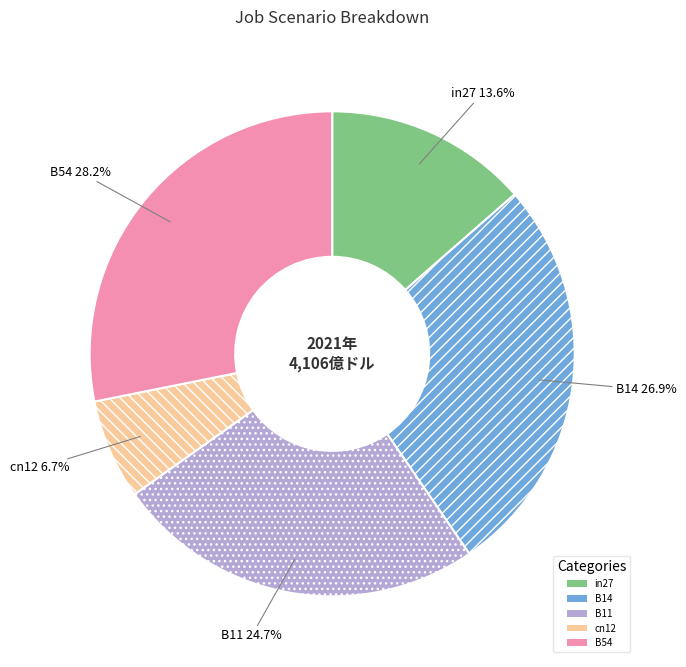

To the nearest percent, what is the difference between the largest and smallest slice percentages?

21%